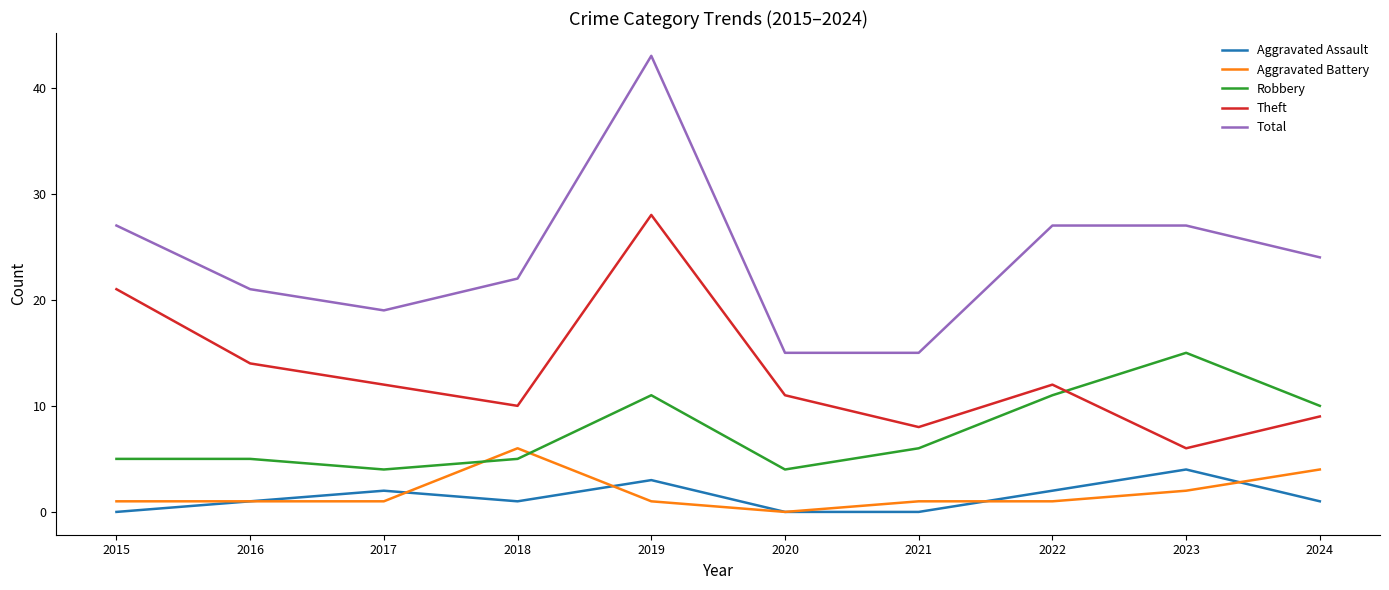

Reading right to left, what are all the values shown in this chart?

Aggravated Assault: 1	4	2	0	0	3	1	2	1	0
Aggravated Battery: 4	2	1	1	0	1	6	1	1	1
Robbery: 10	15	11	6	4	11	5	4	5	5
Theft: 9	6	12	8	11	28	10	12	14	21
Total: 24	27	27	15	15	43	22	19	21	27